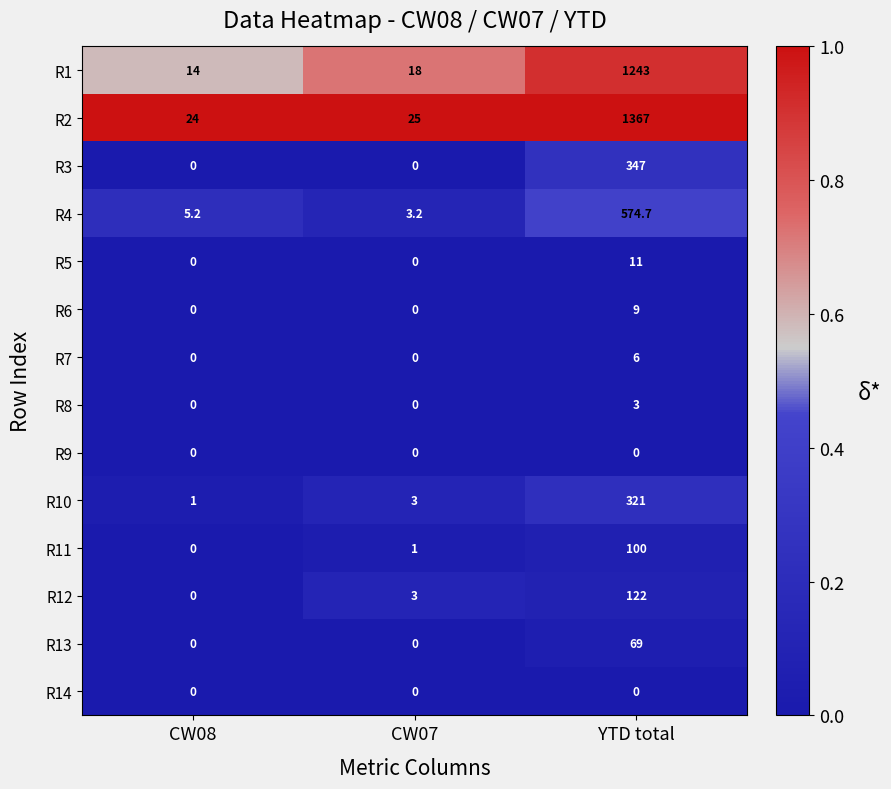

Is it true that R11 equals -69.4 at CW08?

False